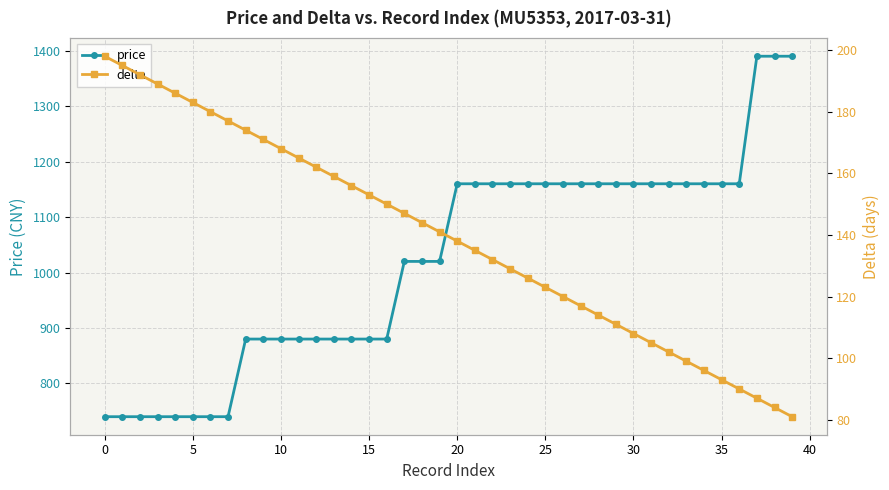

What is the maximum value shown in the chart?

1390